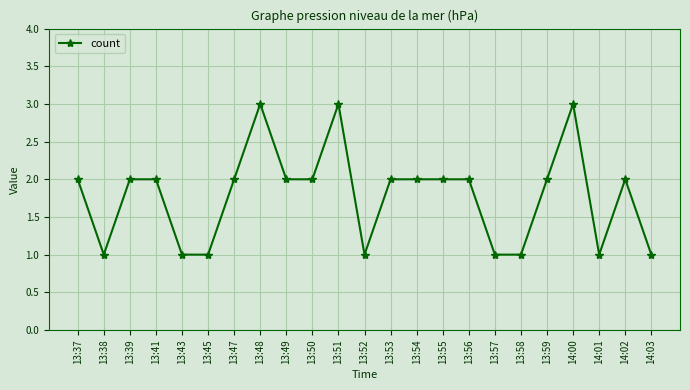

What is the sum of all values?

41